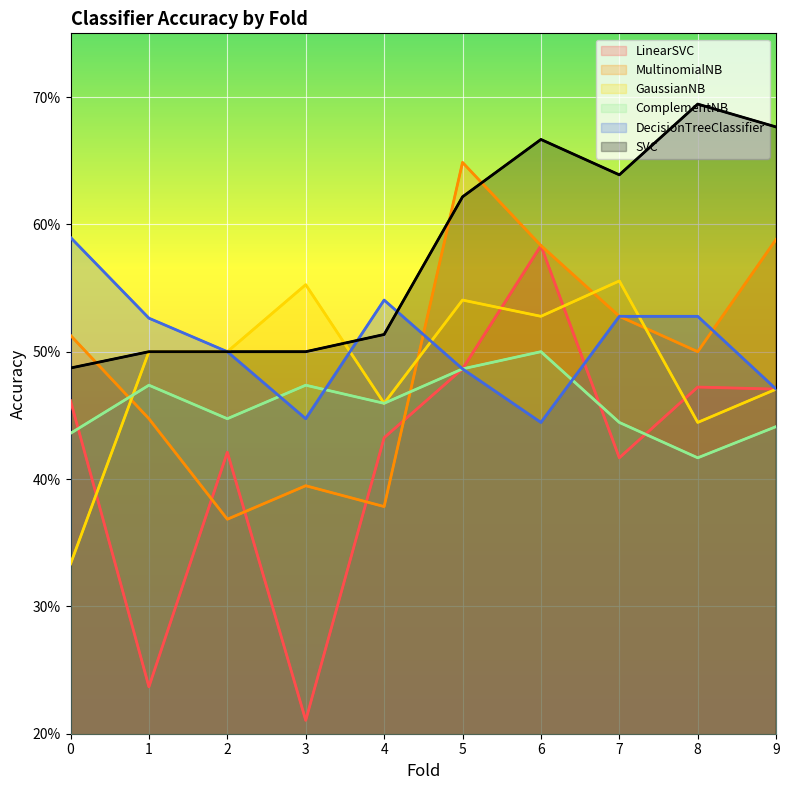

At which label does MultinomialNB reach its minimum?

2